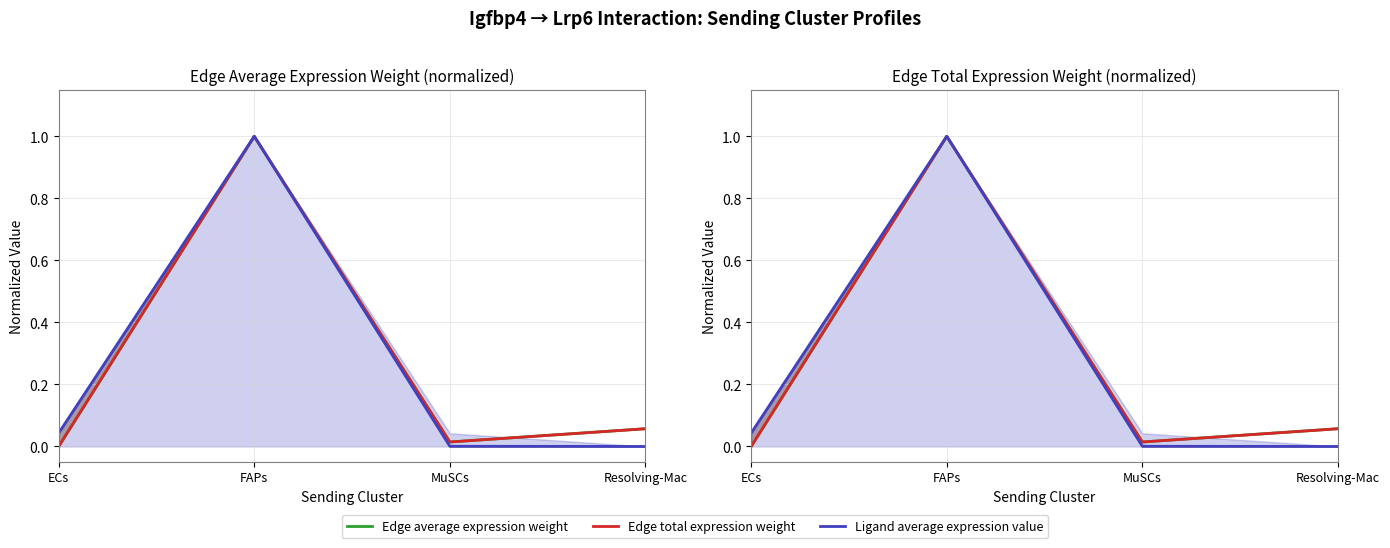

Reading left to right, transcribe all the data shown in this chart.

Edge average expression weight: ECs=0.0	FAPs=1.0	MuSCs=0.0	Resolving-Mac=0.1
Edge total expression weight: ECs=0.0	FAPs=1.0	MuSCs=0.0	Resolving-Mac=0.1
Ligand average expression value: ECs=0.0	FAPs=1.0	MuSCs=0.0	Resolving-Mac=0.0